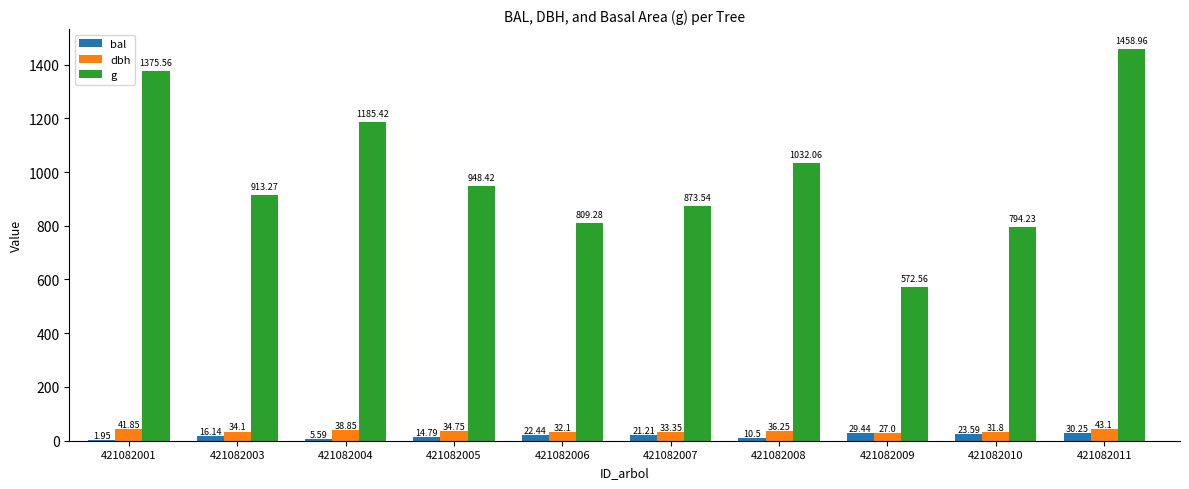

Is it true that bal equals 5.6 at 421082004?

True